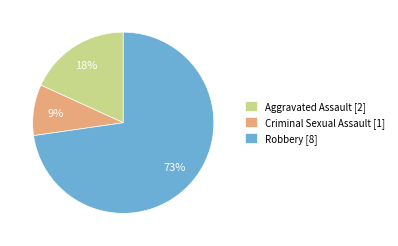

Does any single category account for the majority?

Yes